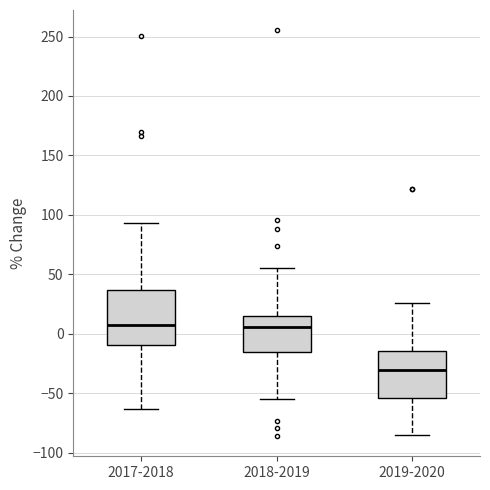

Where is the upper edge of the box for 2017-2018 on the y-axis? The values are not printed on the chart, so give them approximately, as read against the axis.

35